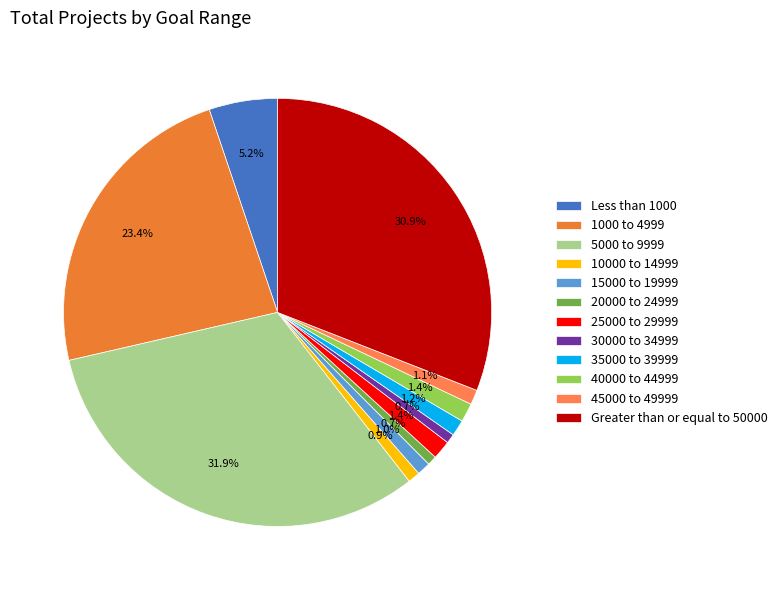

How many segments does this pie chart have?

12